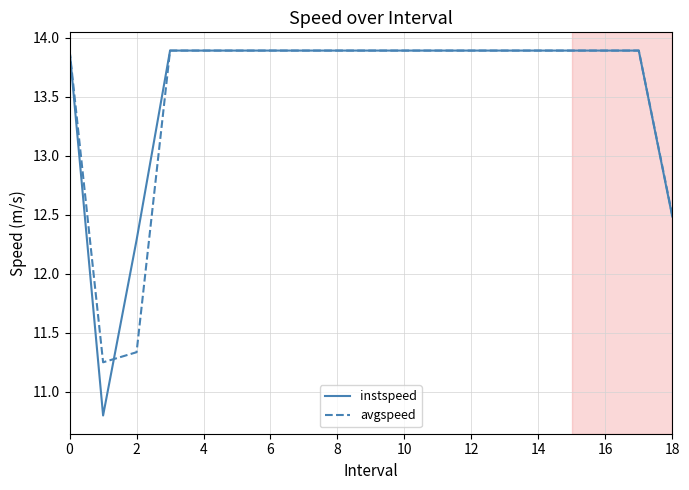

What is the smallest value displayed?

10.8